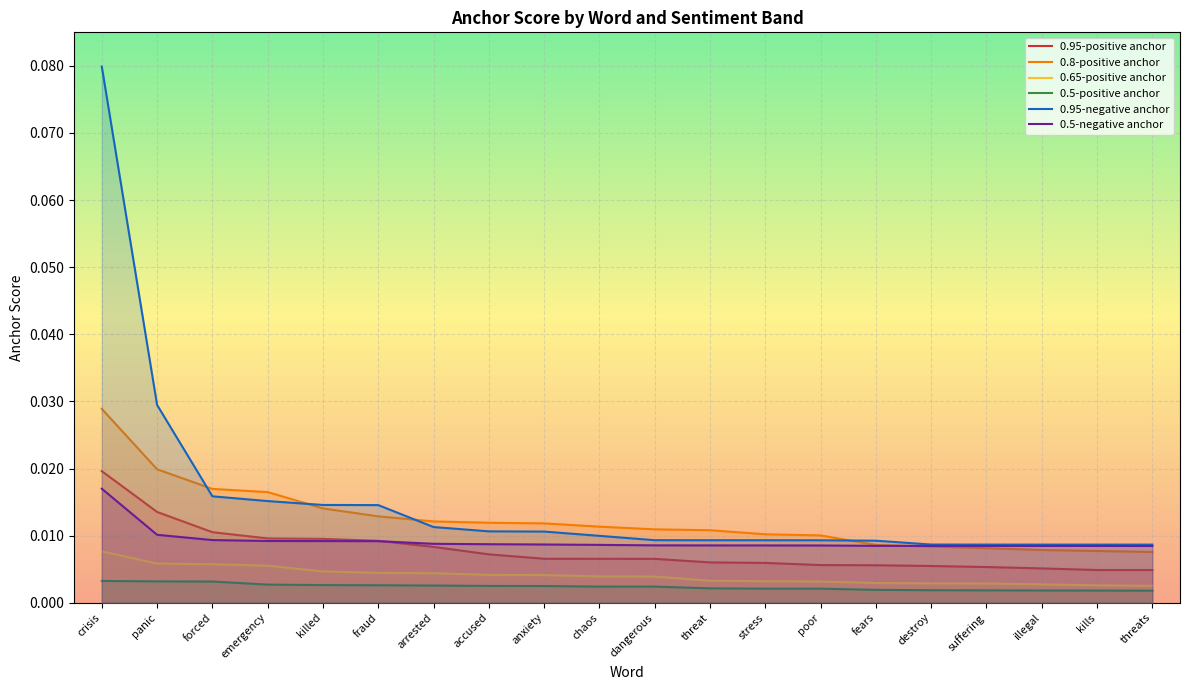

Is the value of 0.5-negative anchor at emergency greater than the value of 0.95-negative anchor at crisis?

No